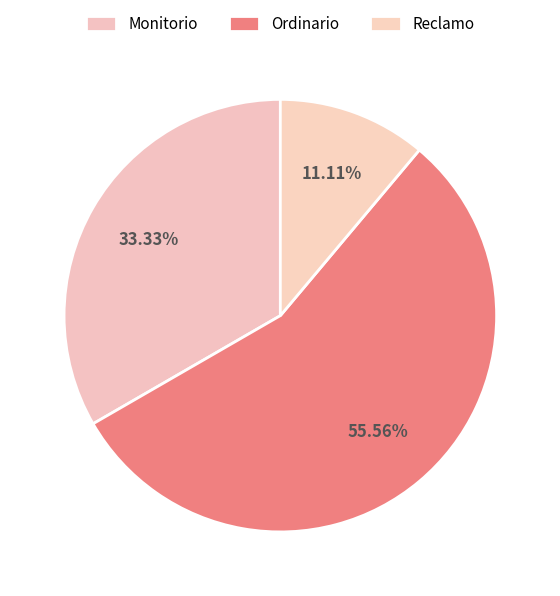

Which has a higher value, Reclamo or Ordinario?

Ordinario